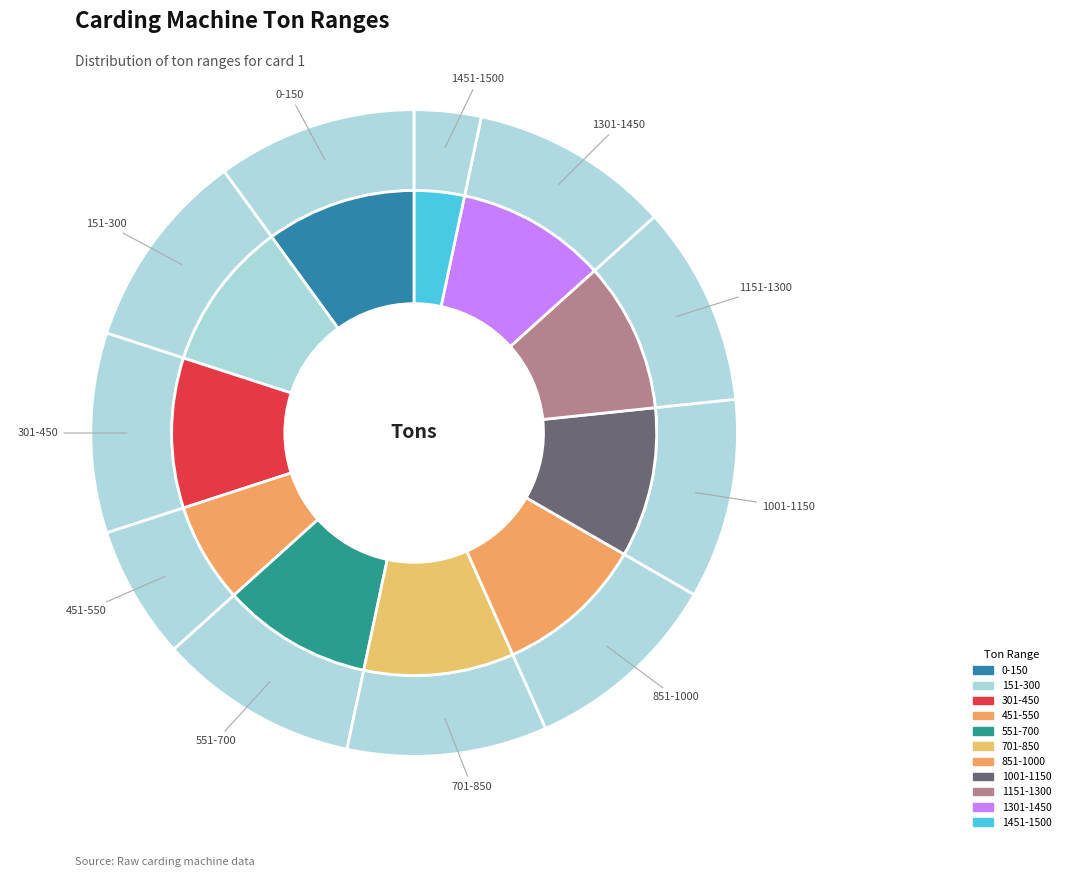

True or false: 151-300 accounts for 10% of the total.

True